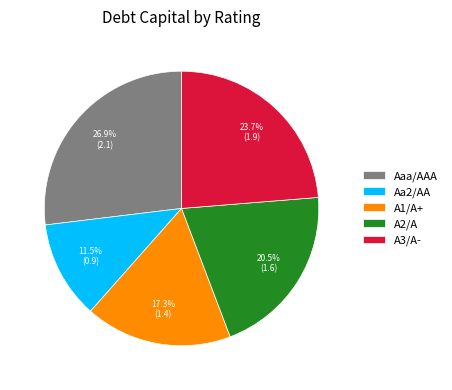

What percentage is the Aaa/AAA slice, to the nearest percent?

27%